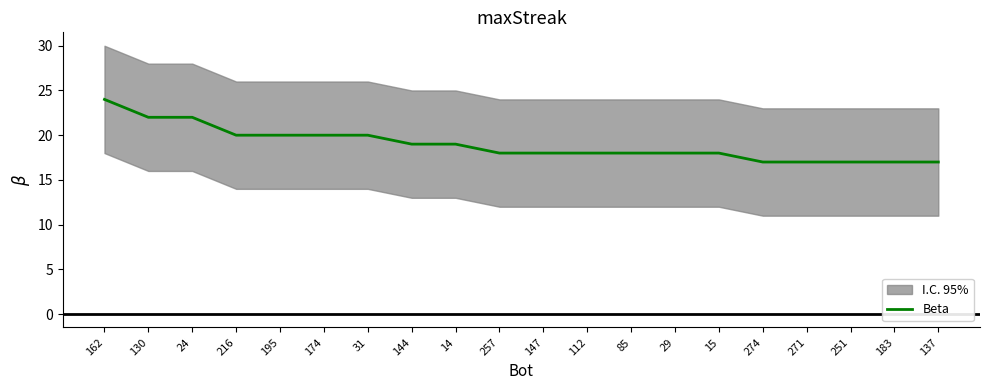

List the labels in order of value, largest first.

162, 130, 24, 216, 195, 174, 31, 144, 14, 257, 147, 112, 85, 29, 15, 274, 271, 251, 183, 137